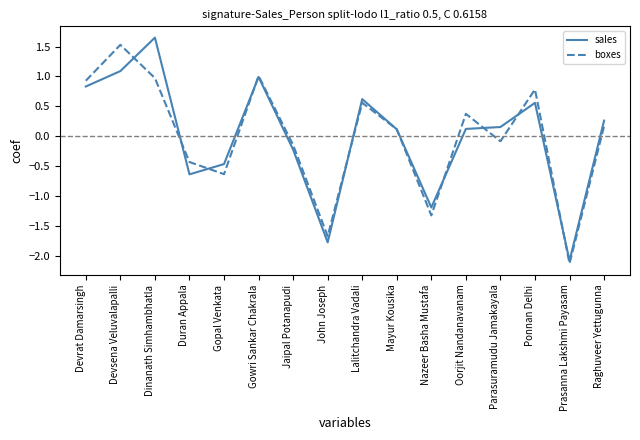

Which category has the lowest value across all series?

Prasanna Lakshmi Payasam